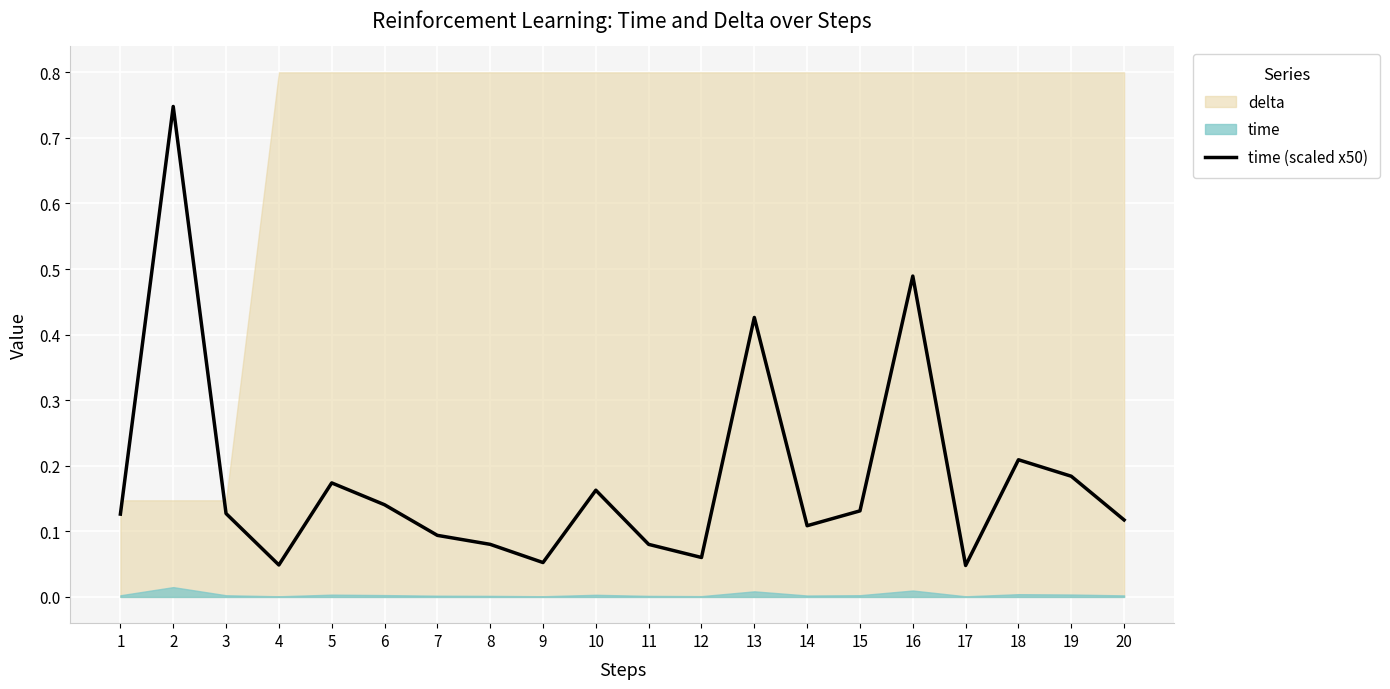

The value of time (scaled x50) at 7 is 0.1. True or false?

True